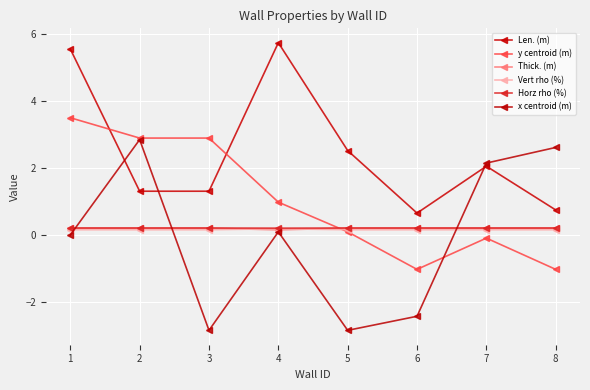

How many lines are shown in the chart?

6